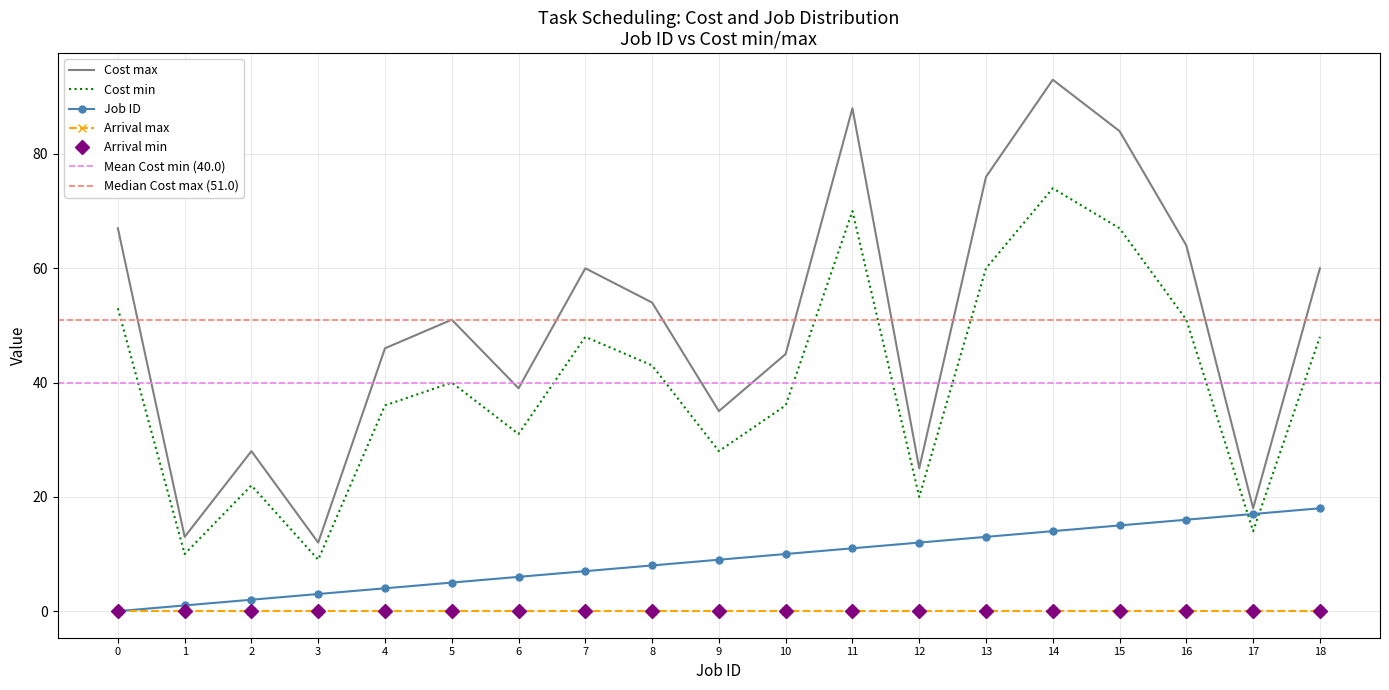

What is the difference between the Cost min values at 12 and 18?

28